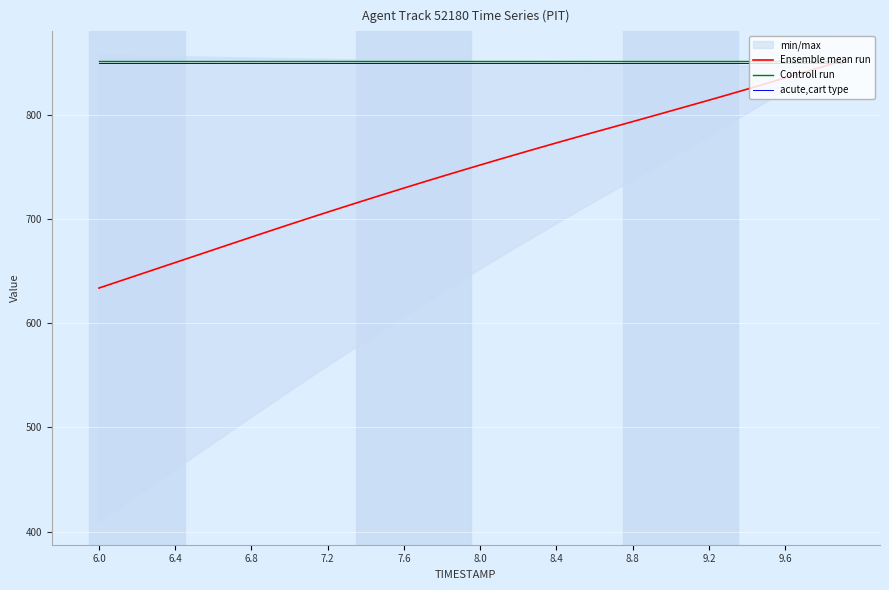

What is the difference between the maximum and second lowest values in the Ensemble mean run series?

212.3